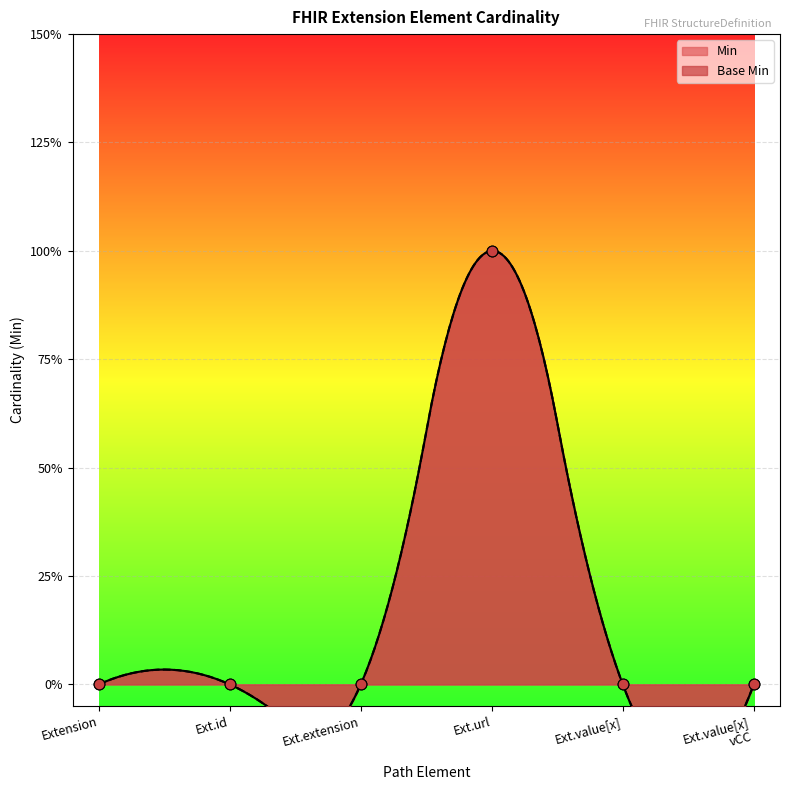

Which series has the widest spread of Y values?

Min